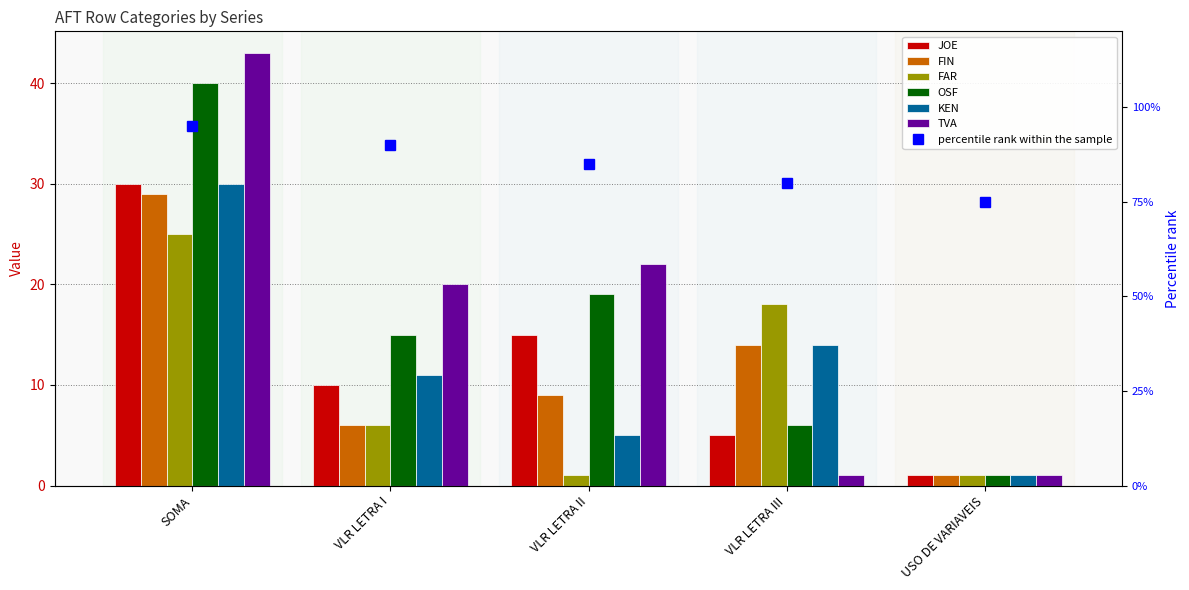

Reading left to right, transcribe all the data shown in this chart.

JOE: 30	10	15	5	1
FIN: 29	6	9	14	1
FAR: 25	6	1	18	1
OSF: 40	15	19	6	1
KEN: 30	11	5	14	1
TVA: 43	20	22	1	1